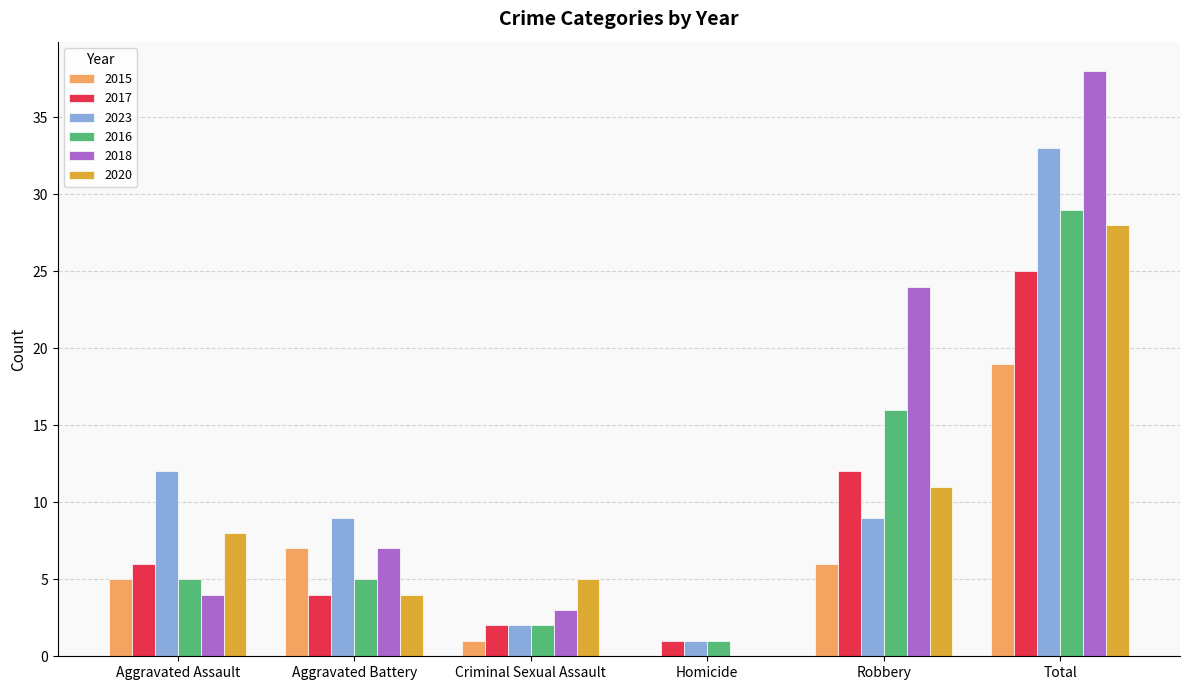

Which category has the highest value in the 2016 series?

Total